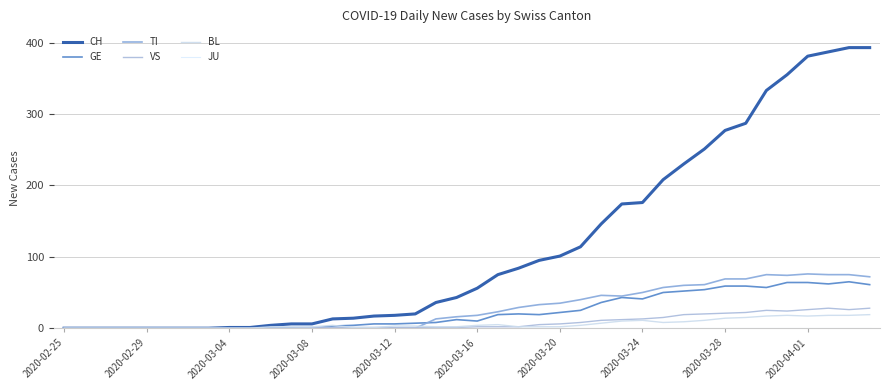

True or false: CH has more than 2 points higher than both neighbors.

False